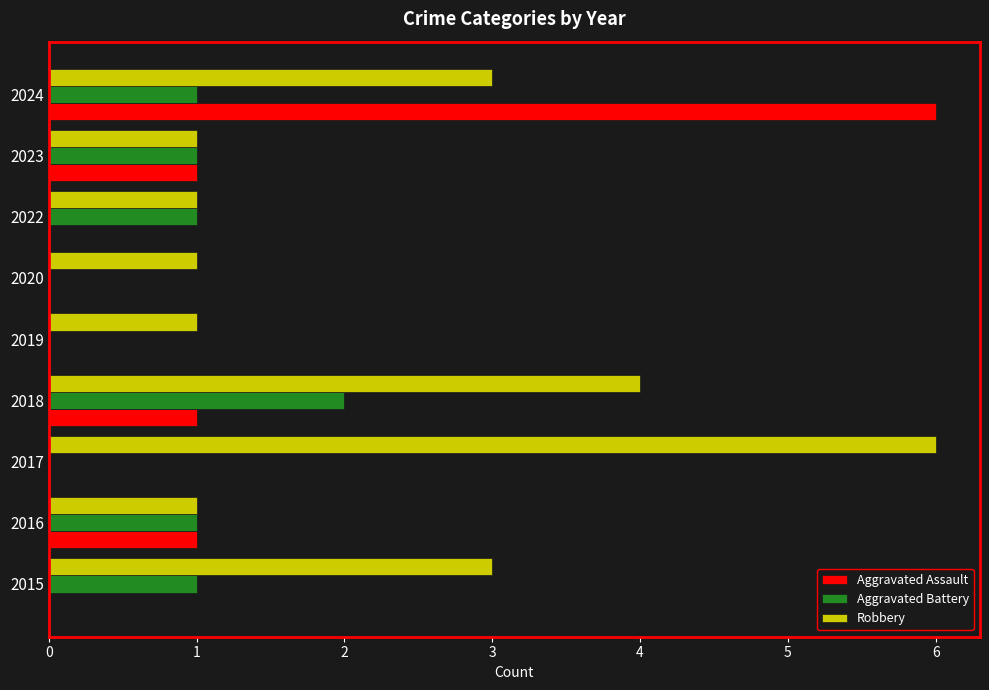

At which label does Robbery reach its peak?

2017